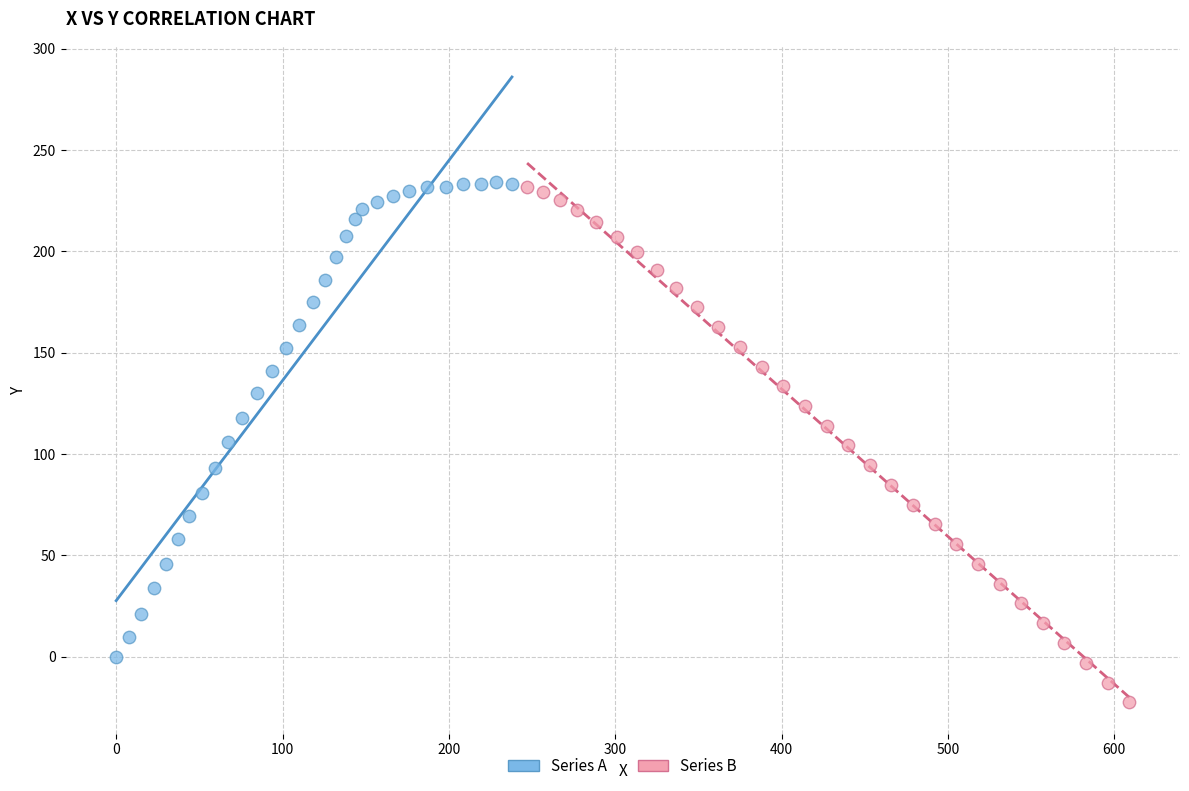

Which series reaches the minimum Y coordinate?

Series B